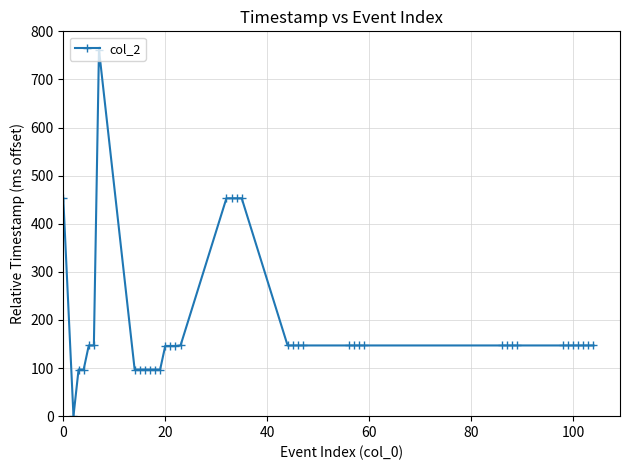

How many values are below 147?

12